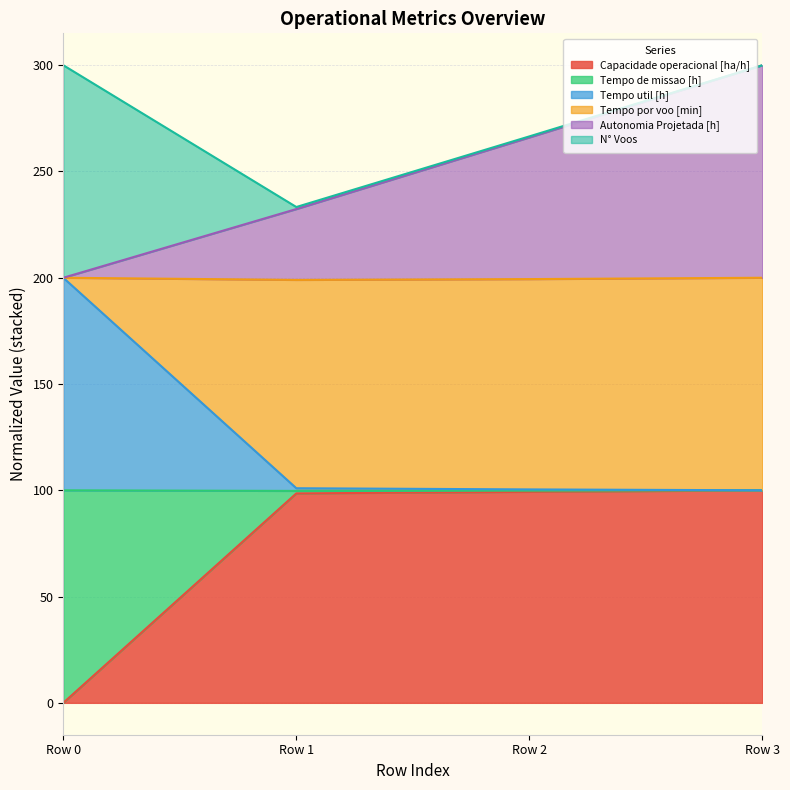

At which label does Capacidade operacional [ha/h] reach its minimum?

Row 0